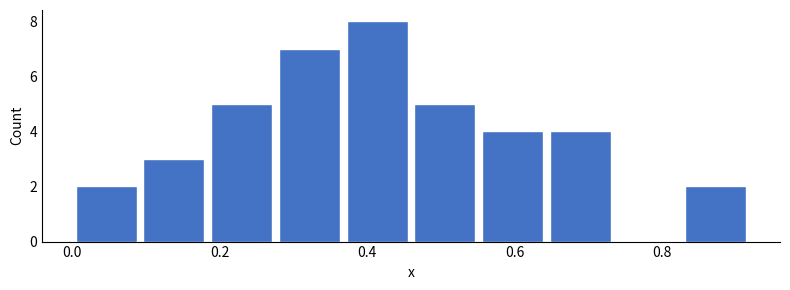

Reading left to right, list every bar in this chart as the range it spans on the x-axis followed by its height. Neither the bar edges nor the heights are printed on the chart, so give them approximately, as read against the axes.

0.00 to 0.10: 2
0.10 to 0.18: 3
0.18 to 0.28: 5
0.28 to 0.36: 7
0.36 to 0.46: 8
0.46 to 0.56: 5
0.56 to 0.64: 4
0.64 to 0.74: 4
0.74 to 0.82: 0
0.82 to 0.92: 2